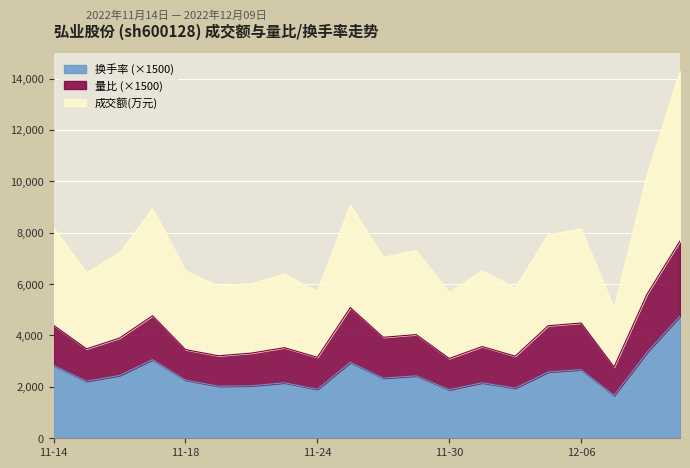

At which category does 换手率 reach its first local valley?

2022-11-15